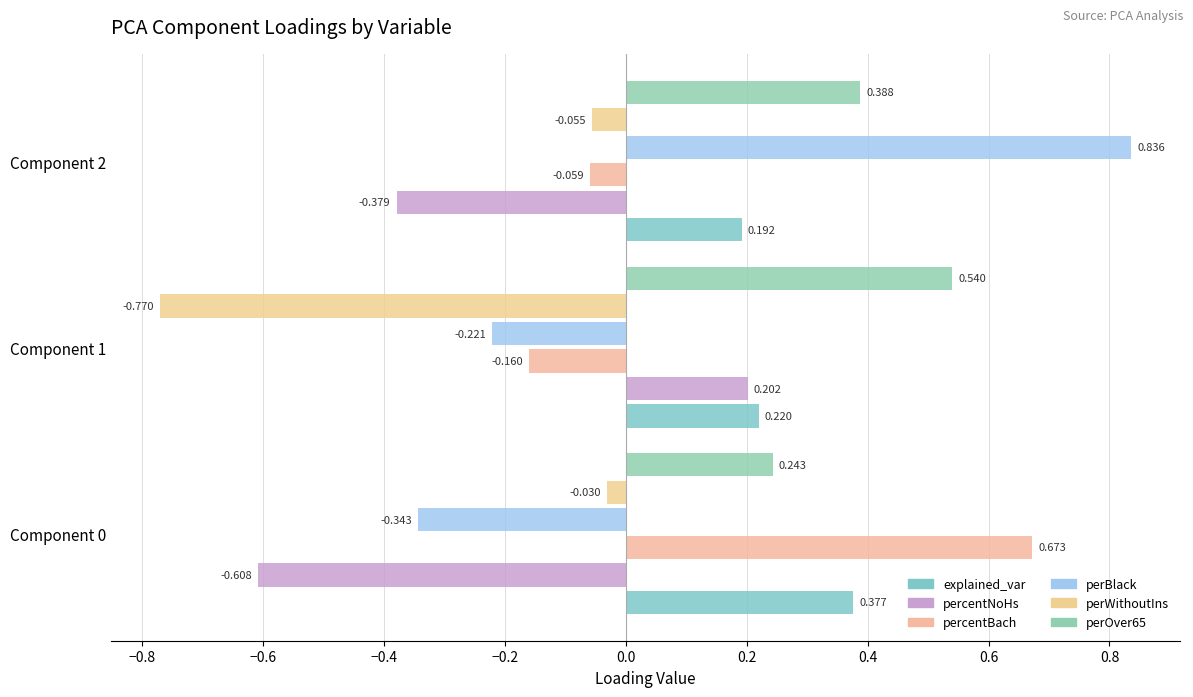

What is the difference between the percentBach values at Component 1 and Component 0?

0.8